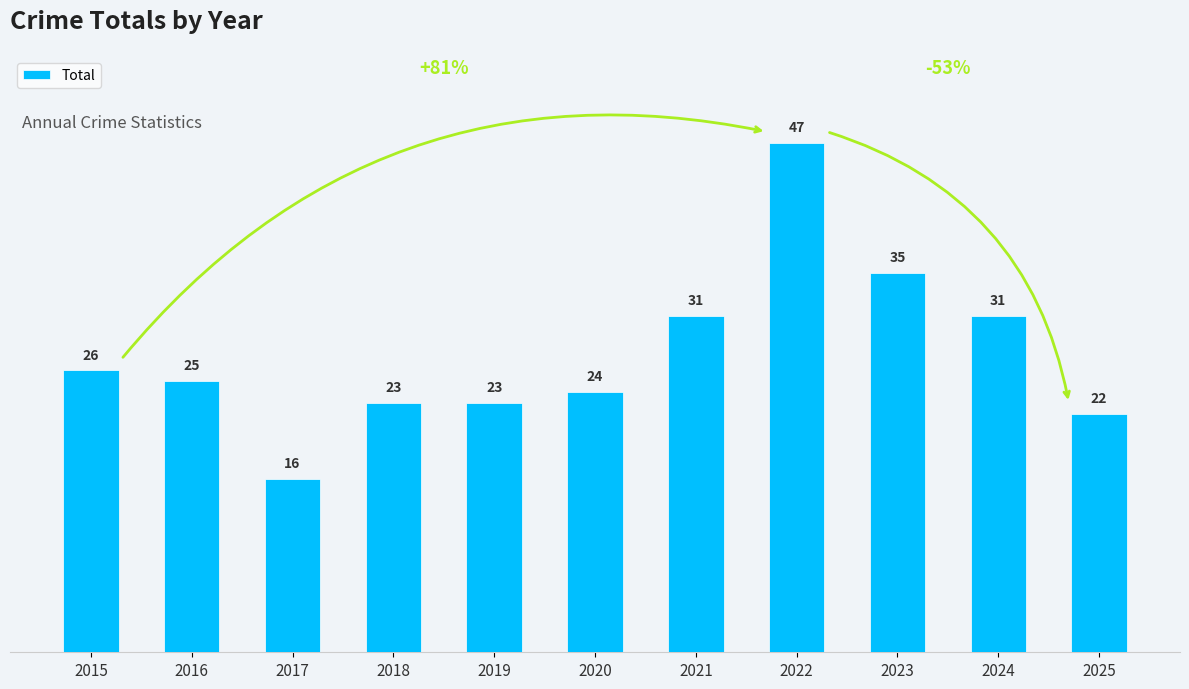

Count the number of categories in the chart.

11